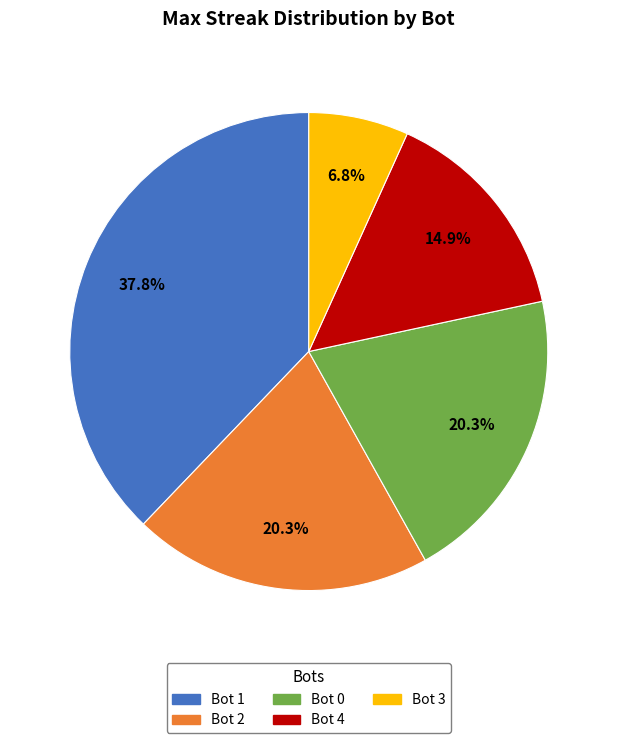

Is there a majority slice in this chart?

No